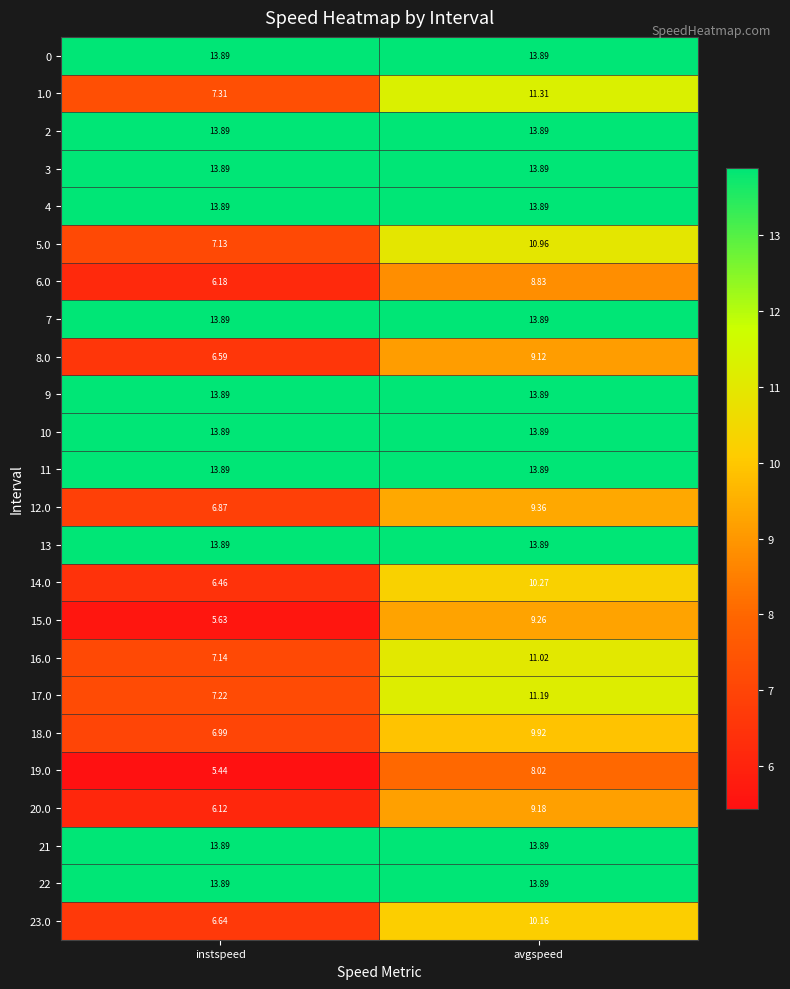

At which category is the sum across all series the highest?

avgspeed